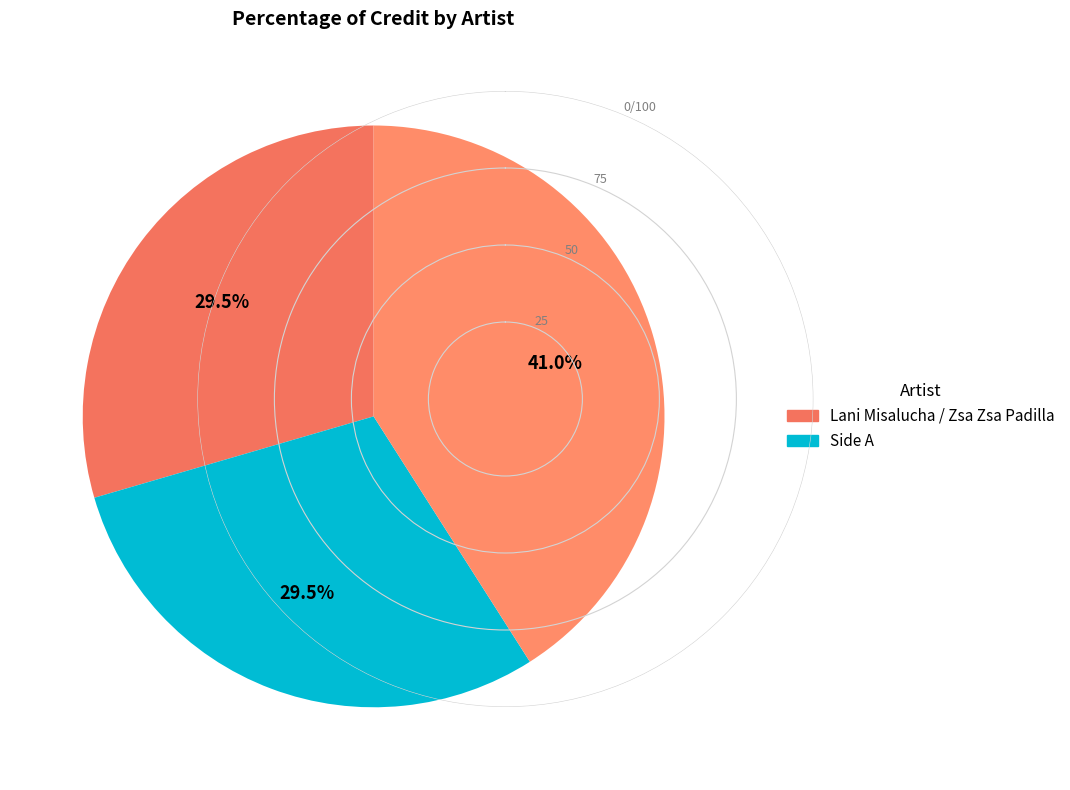

To the nearest percent, what is the average slice percentage?

33%